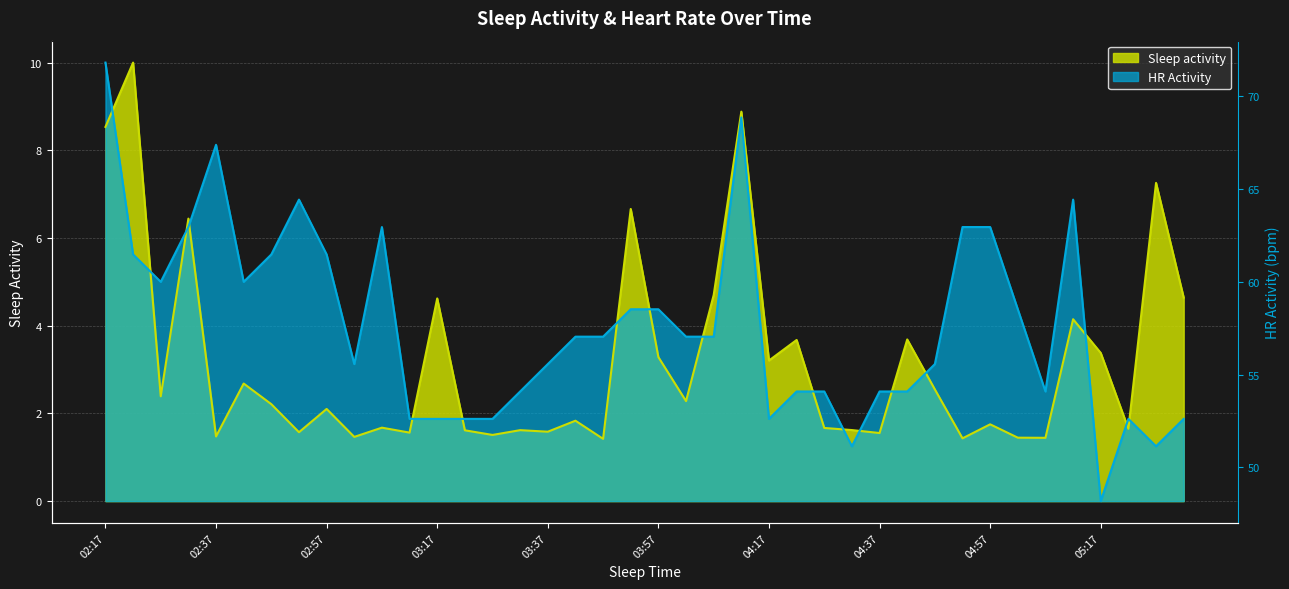

What position from the right is 04:37?

12